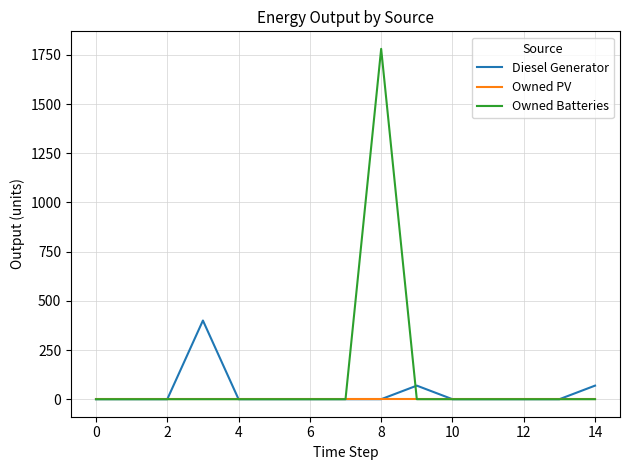

Reading right to left, list all the values displayed in this chart.

Diesel Generator: 69.0	0.0	0.0	0.0	0.0	69.0	0.0	0.0	0.0	0.0	0.0	400.0	0.0	0.0	0.0
Owned PV: 0.0	0.0	0.0	0.0	0.0	0.0	0.0	0.0	0.0	0.0	0.0	0.0	0.0	0.0	0.0
Owned Batteries: 0.0	0.0	0.0	0.0	0.0	0.0	1781.0	0.0	0.0	0.0	0.0	0.0	0.0	0.0	0.0